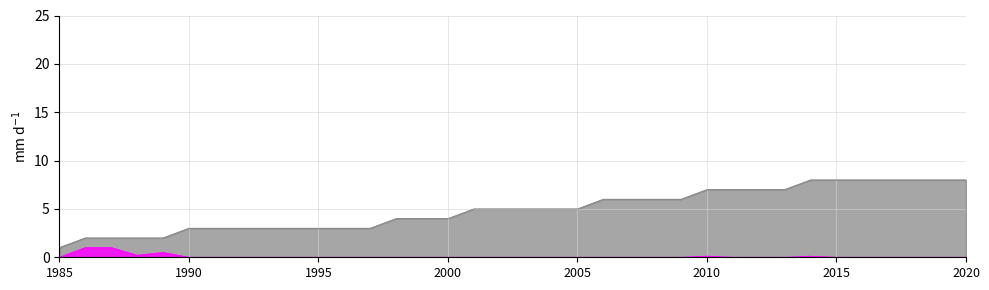

What is the greatest value displayed?

8.0